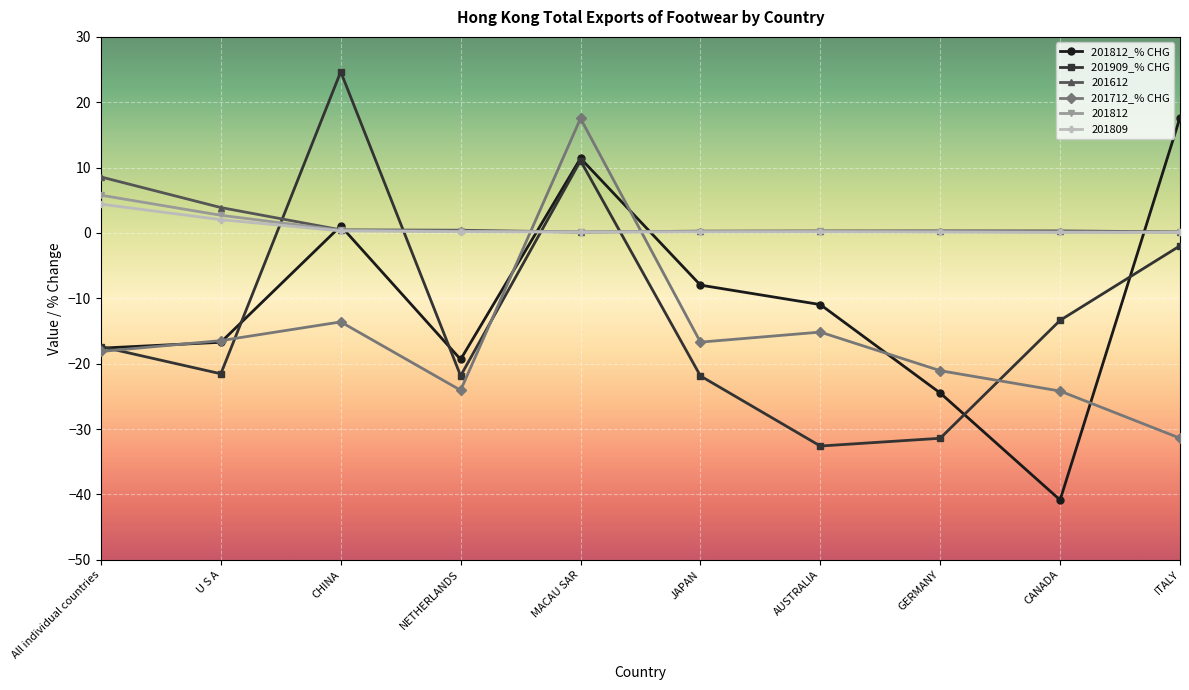

What is the value of the 201909_% CHG point at the 3rd from the left?

24.7